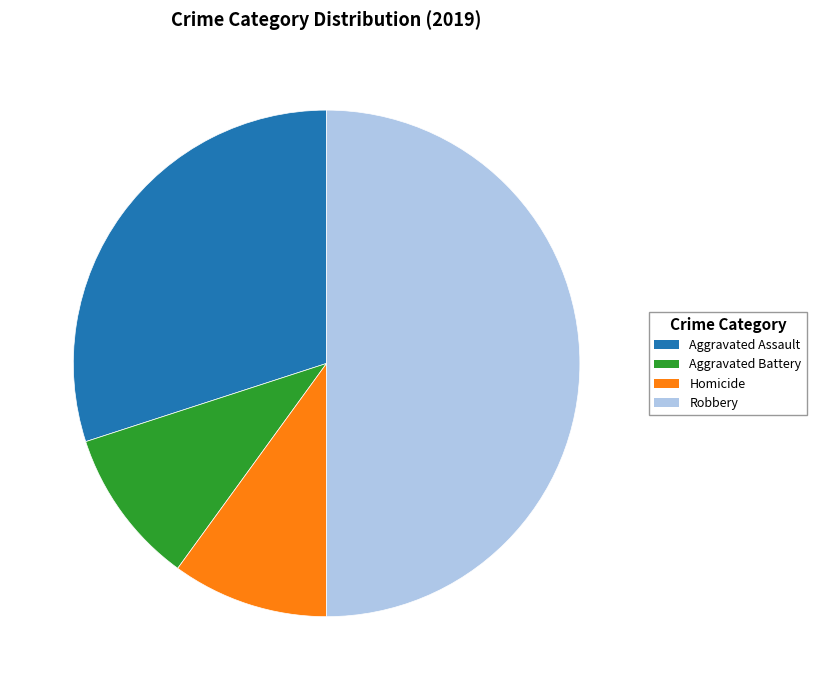

Is Aggravated Assault the majority of the pie?

No